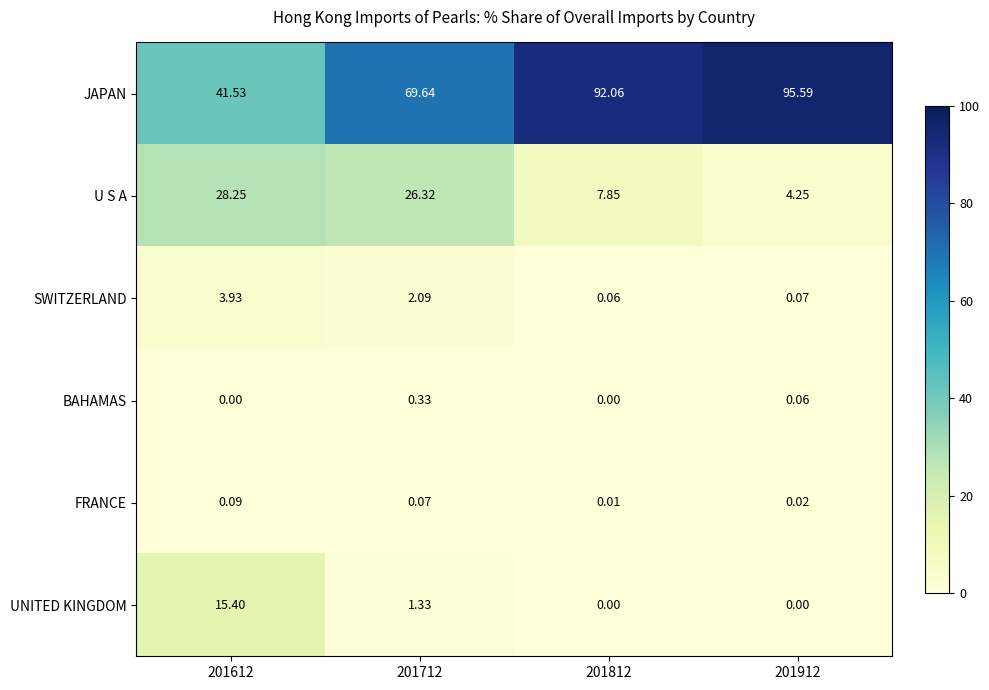

At 201612, list the series in order from largest to smallest.

JAPAN, U S A, UNITED KINGDOM, SWITZERLAND, FRANCE, BAHAMAS